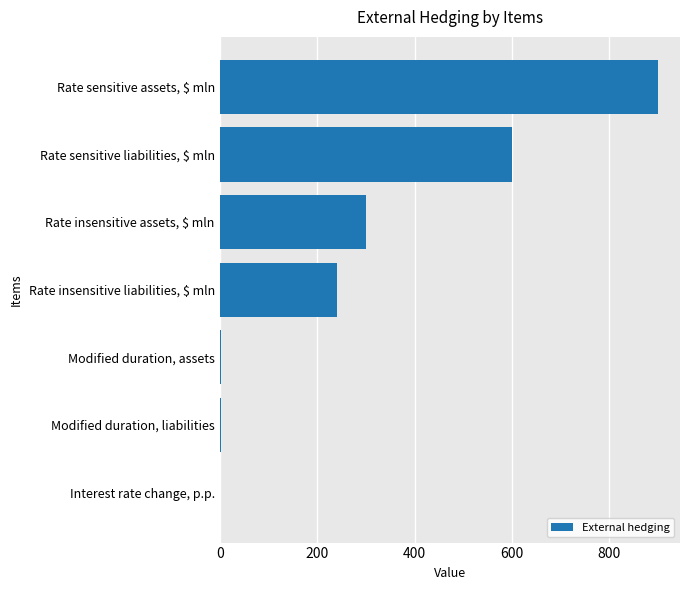

What is the approximate value at Rate insensitive liabilities, $ mln?

240.0